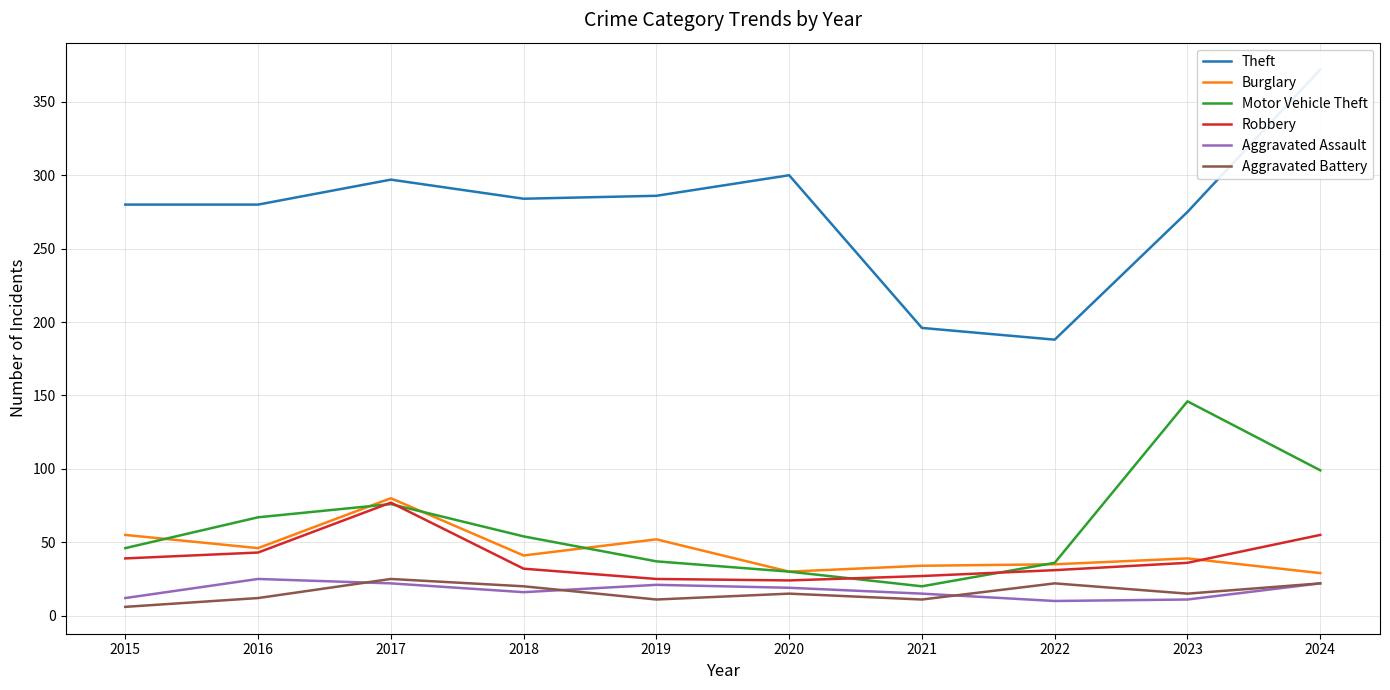

In Theft, how many points are higher than both neighbors (excluding endpoints)?

2